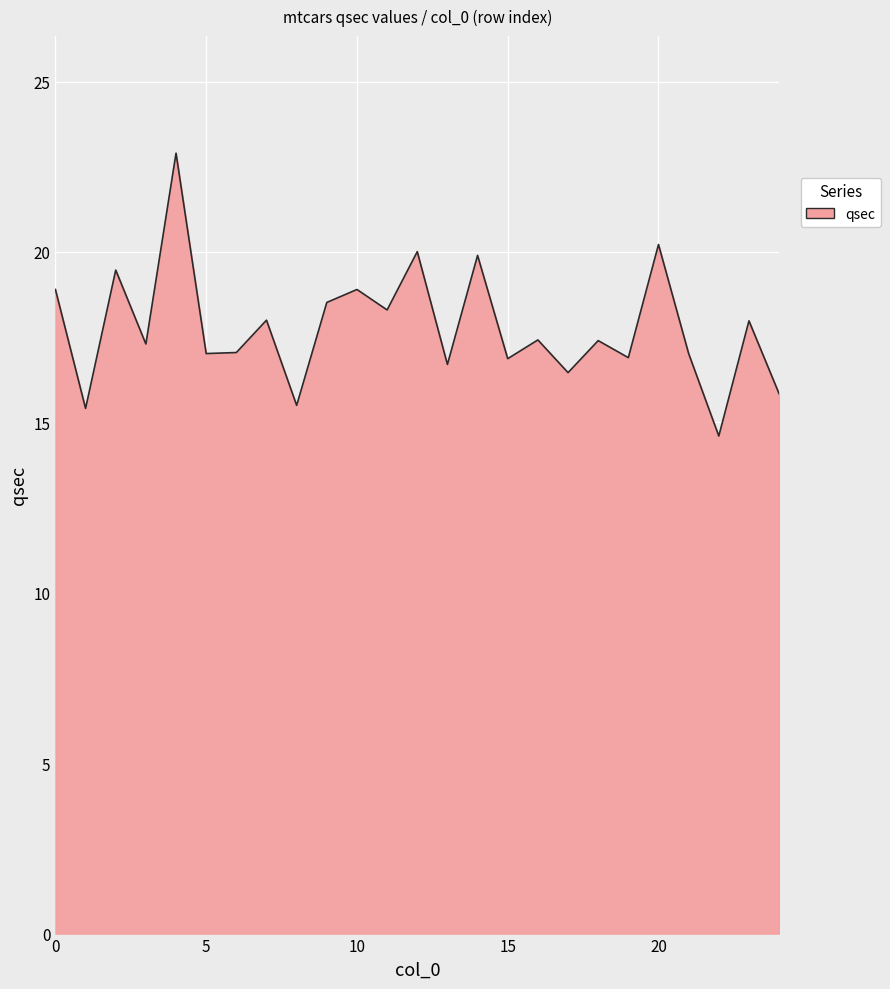

What is the difference between the maximum and minimum values?

8.3